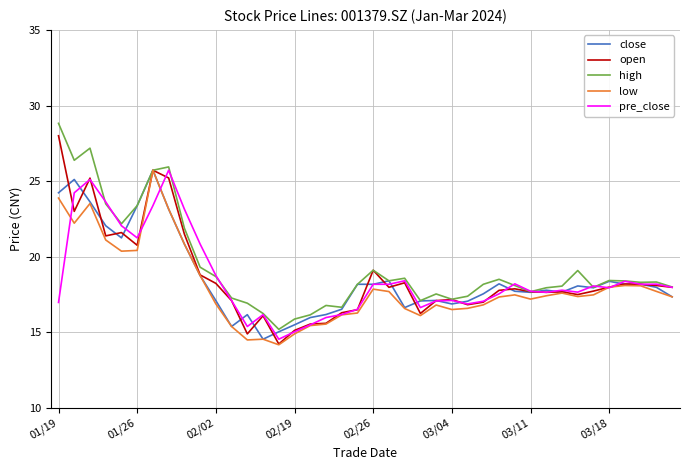

What is the highest value of the high series?

28.8